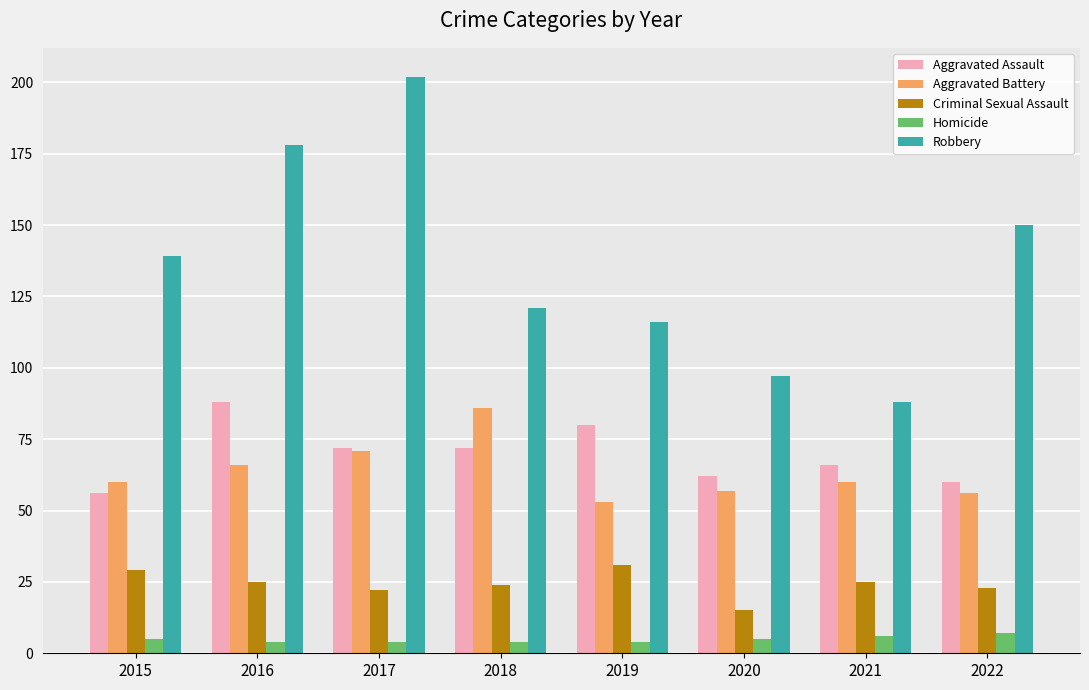

Rank the categories by Robbery value from highest to lowest.

2017, 2016, 2022, 2015, 2018, 2019, 2020, 2021